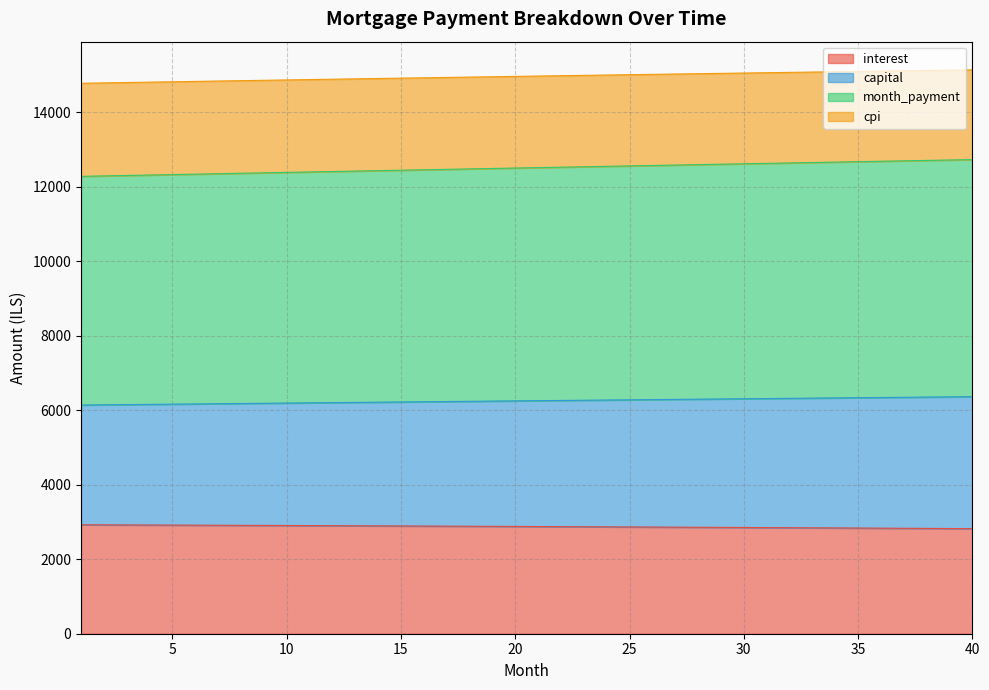

Which has a higher value, 12 or 21?

12